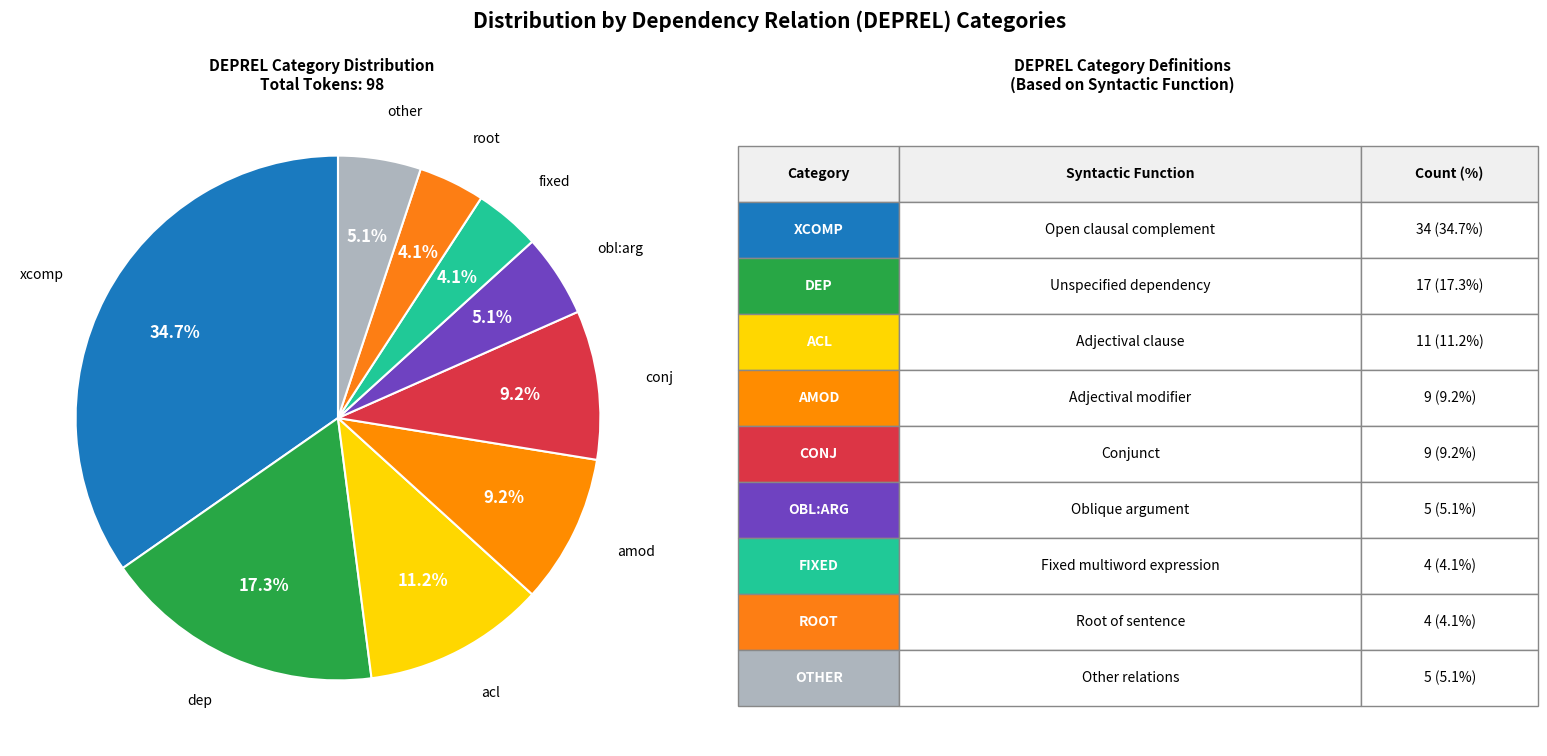

Which slice is the largest?

xcomp